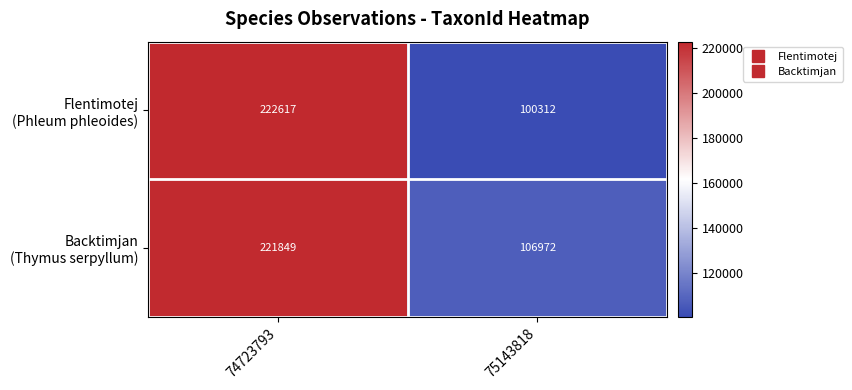

How many series are shown in this chart?

2